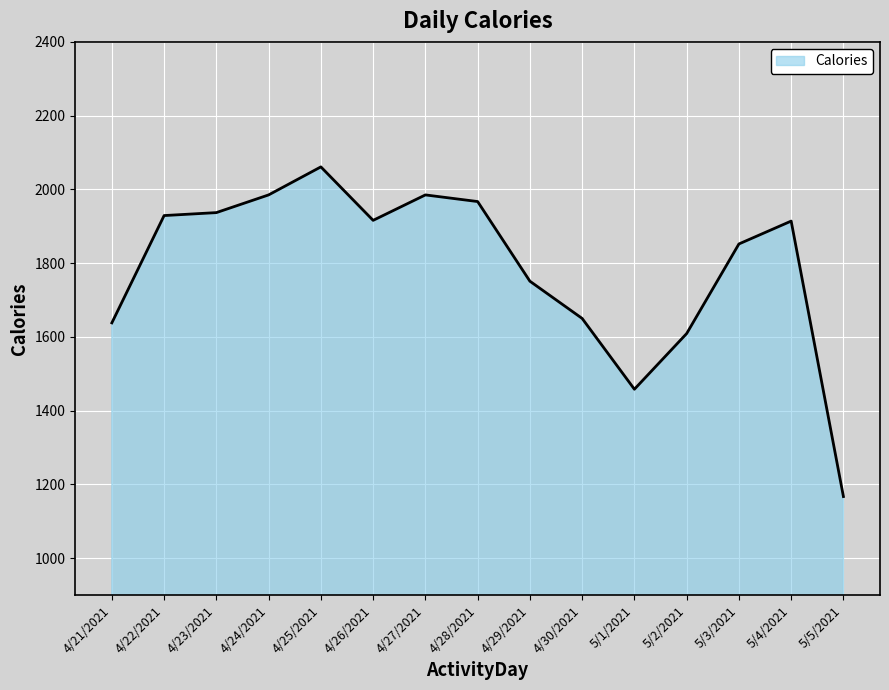

What is the sum of all values?

26819